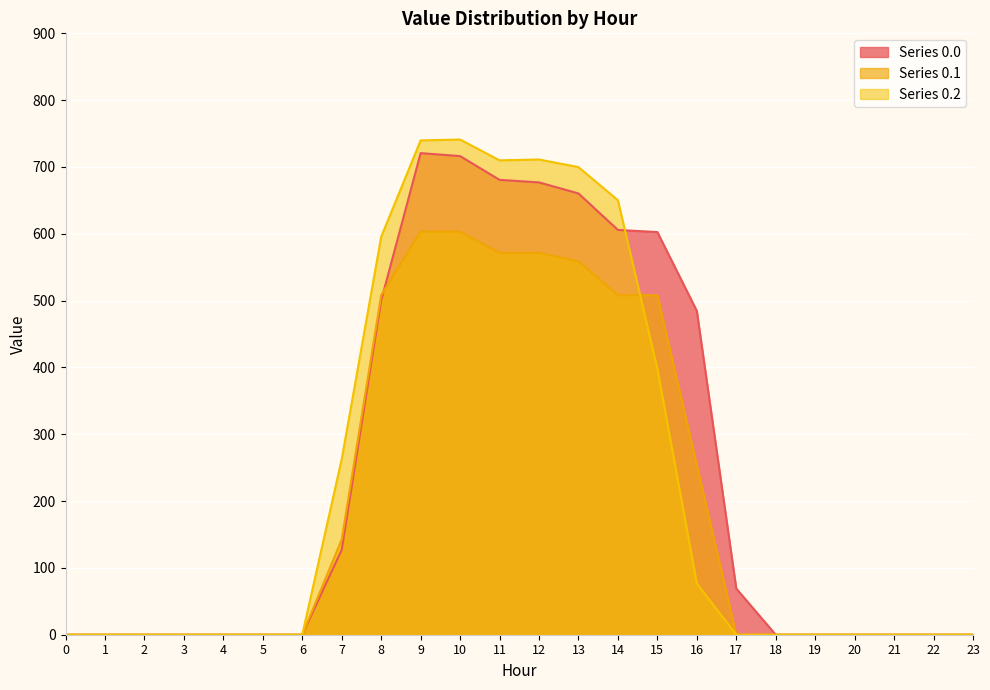

What is the highest value of the row_0.2 series?

741.0